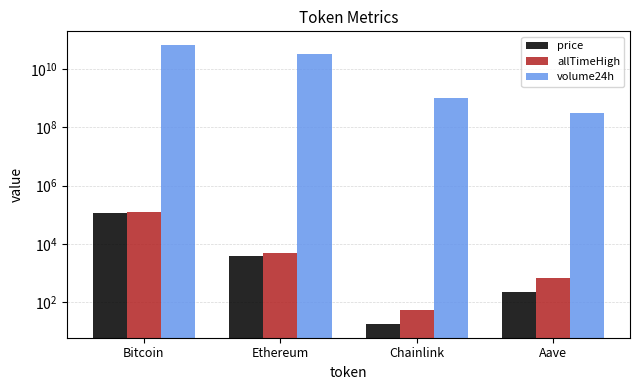

Which series has the largest total across all categories?

volume24h